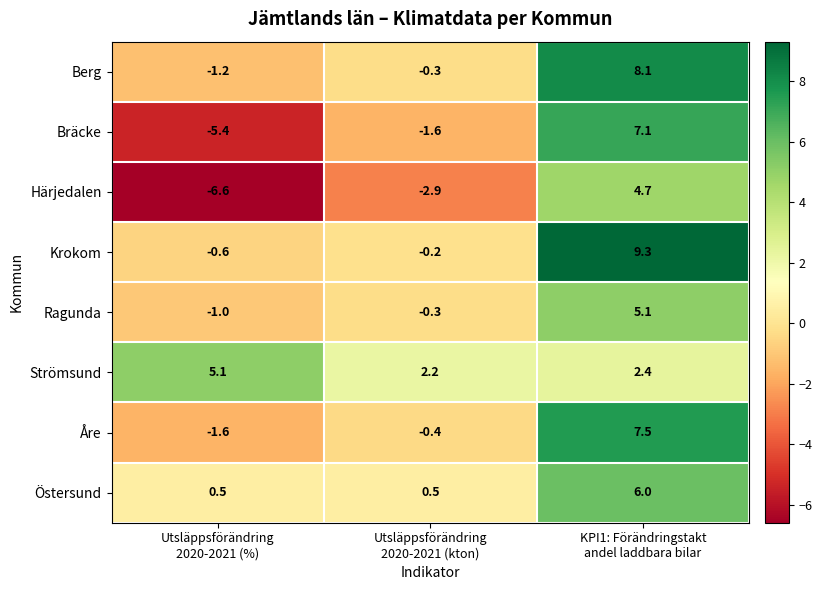

Between Utsläppsförändring
2020-2021 (%) and Utsläppsförändring
2020-2021 (kton), which series saw the biggest shift?

Bräcke